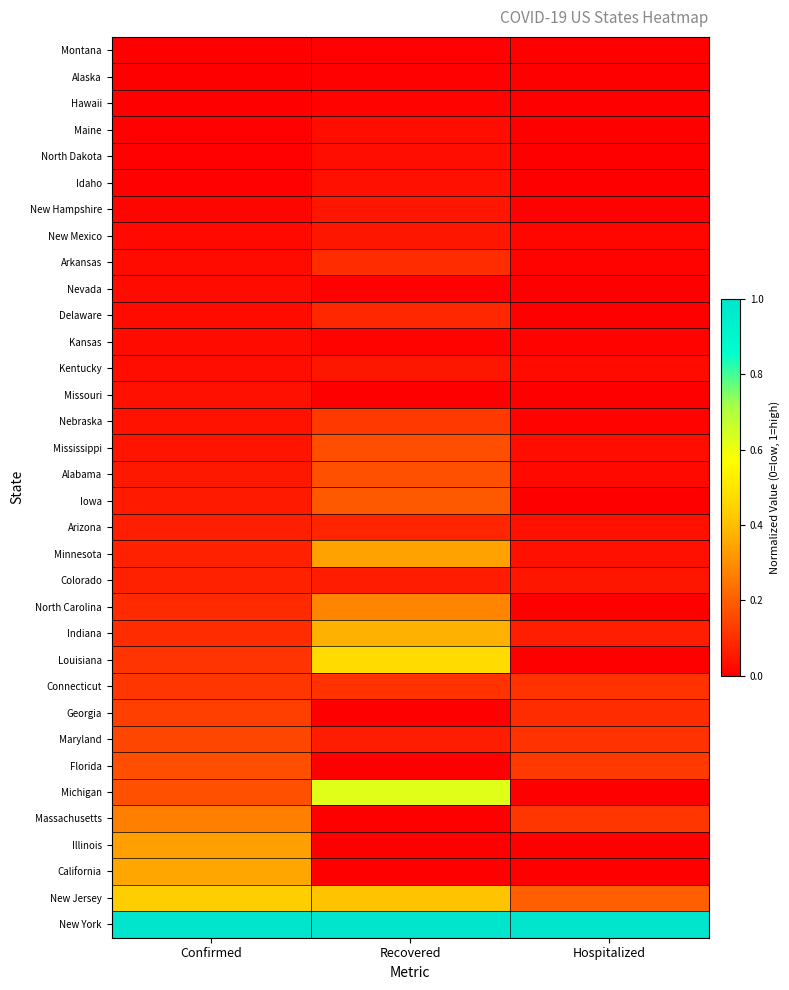

Count the number of categories in the chart.

3